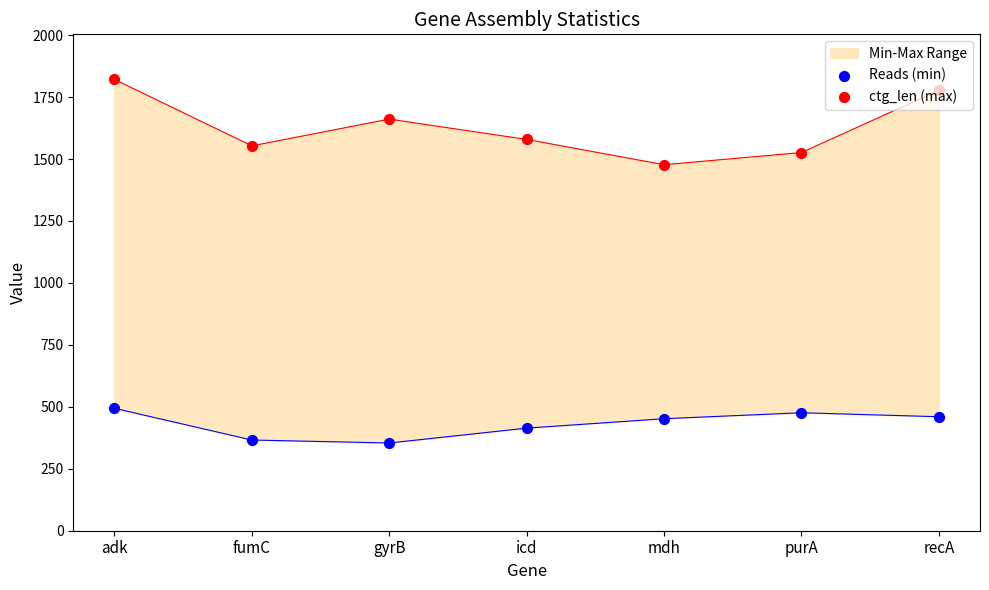

Which series has the largest Y range (max minus min)?

ctg_len (max)